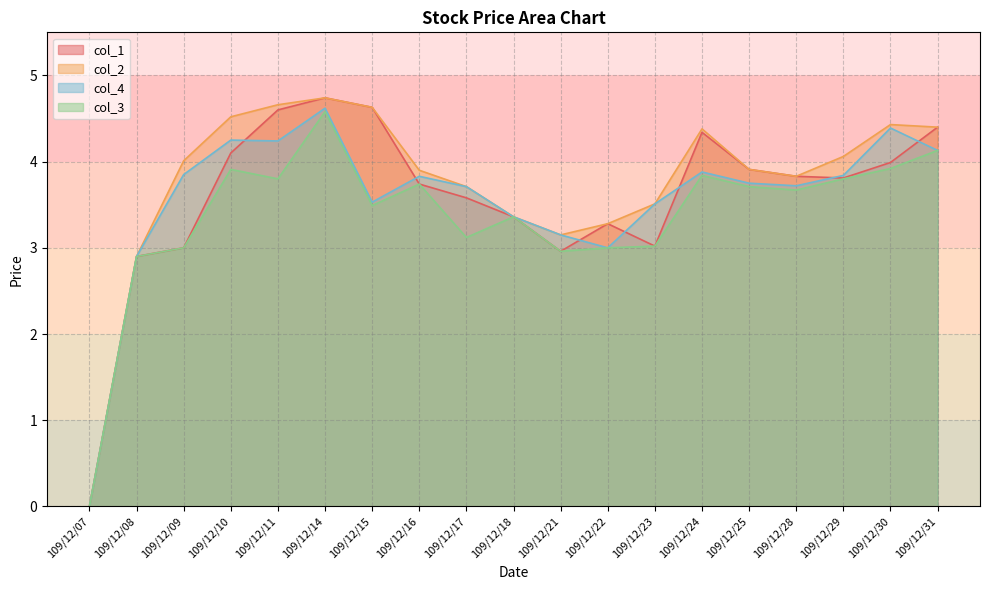

The value of col_3 at 109/12/31 is 4.1. True or false?

True